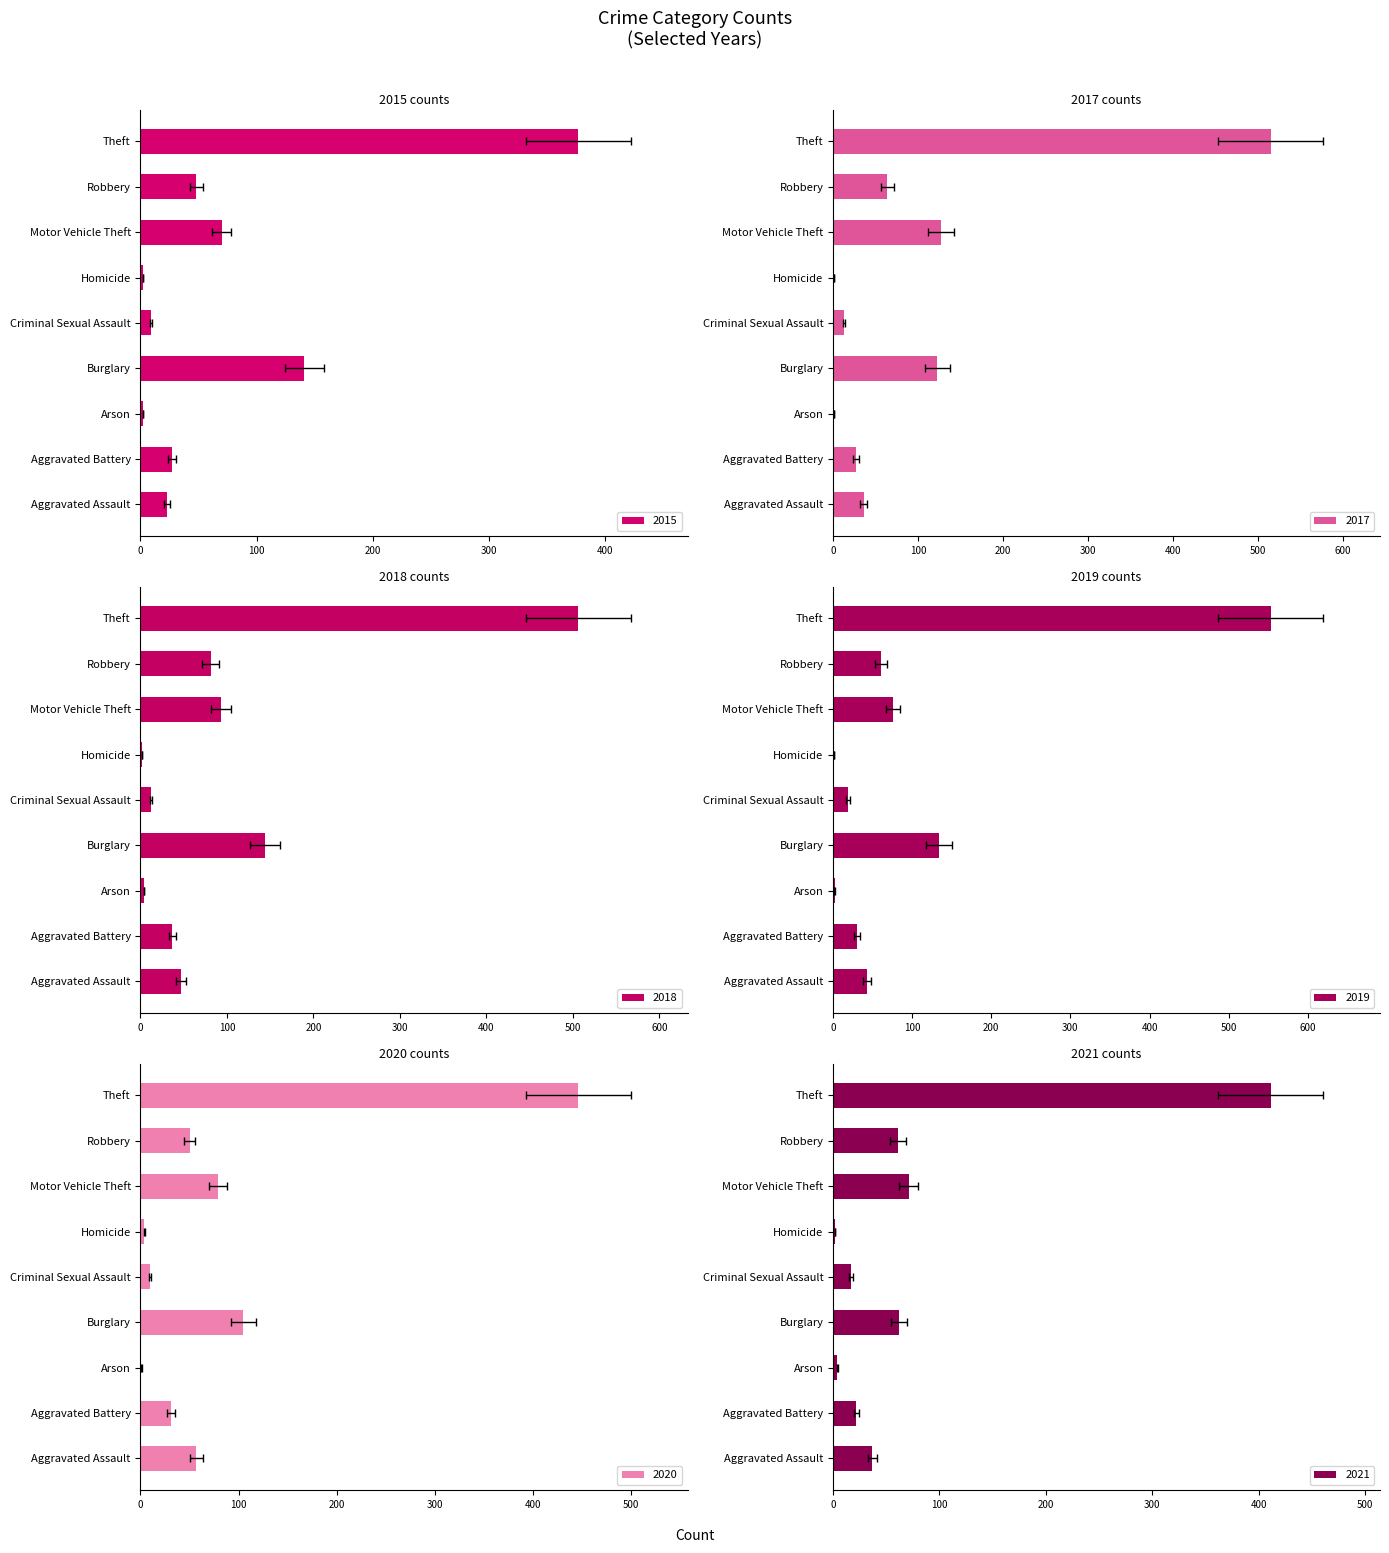

What is the label of the 6th bar from the left?

Homicide